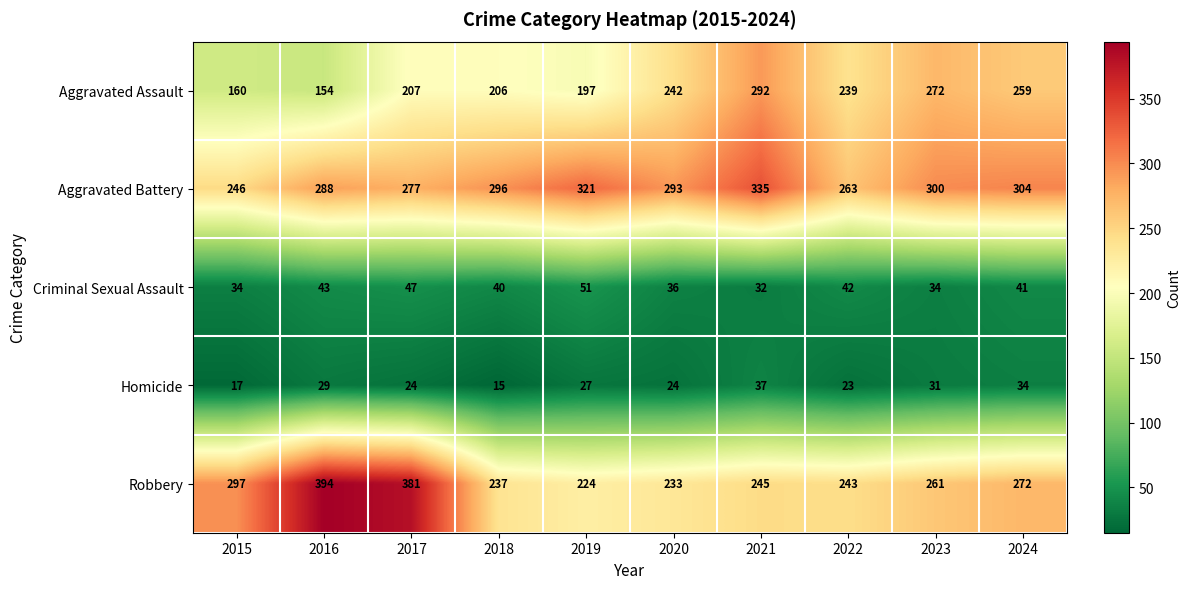

What is the minimum value shown in the chart?

15